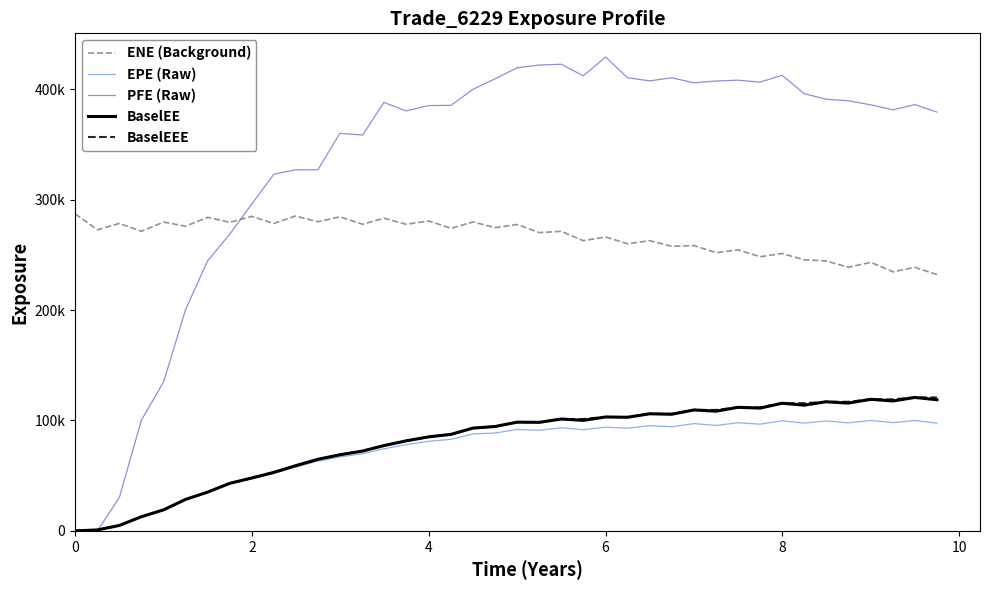

What are all the series names shown in the legend?

ENE (Background), EPE (Raw), PFE (Raw), BaselEE, BaselEEE